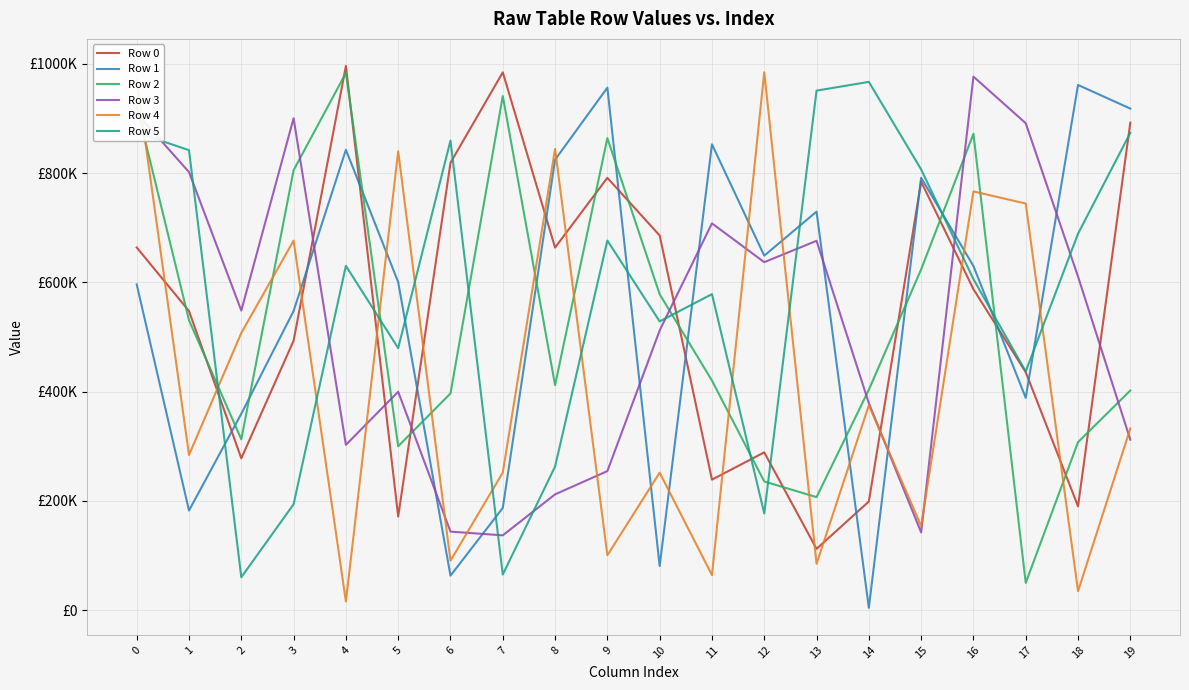

Rank the series at 6 from highest to lowest value.

Row 5, Row 0, Row 2, Row 3, Row 4, Row 1